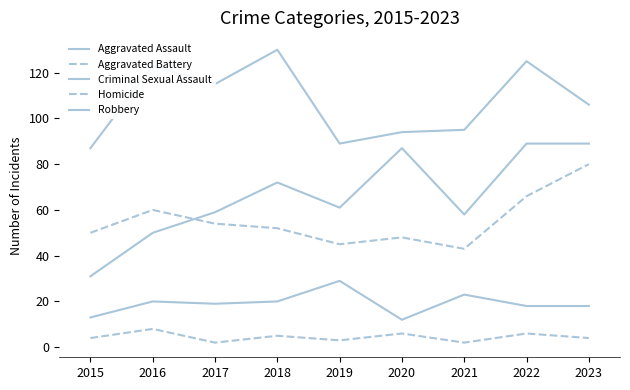

Does the chart have visible grid lines?

No